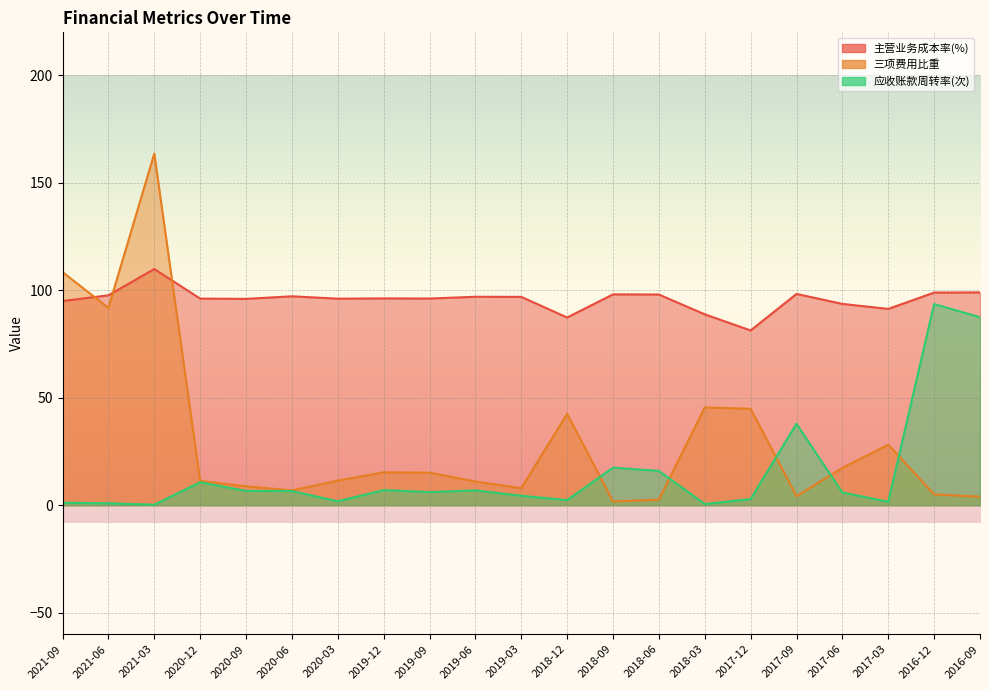

Which series ends up on top after the final intersection of 三项费用比重 and 主营业务成本率(%)?

主营业务成本率(%)